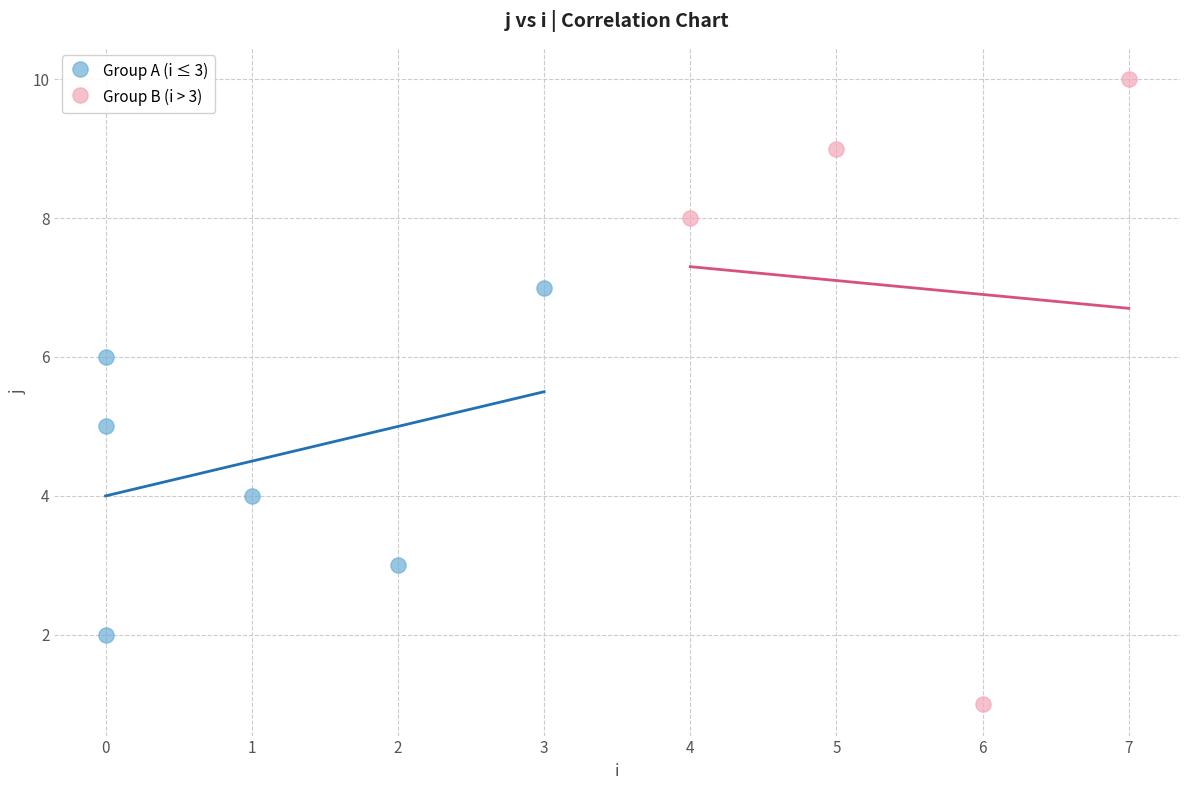

Which series has the largest Y range (max minus min)?

Group B (i > 3)